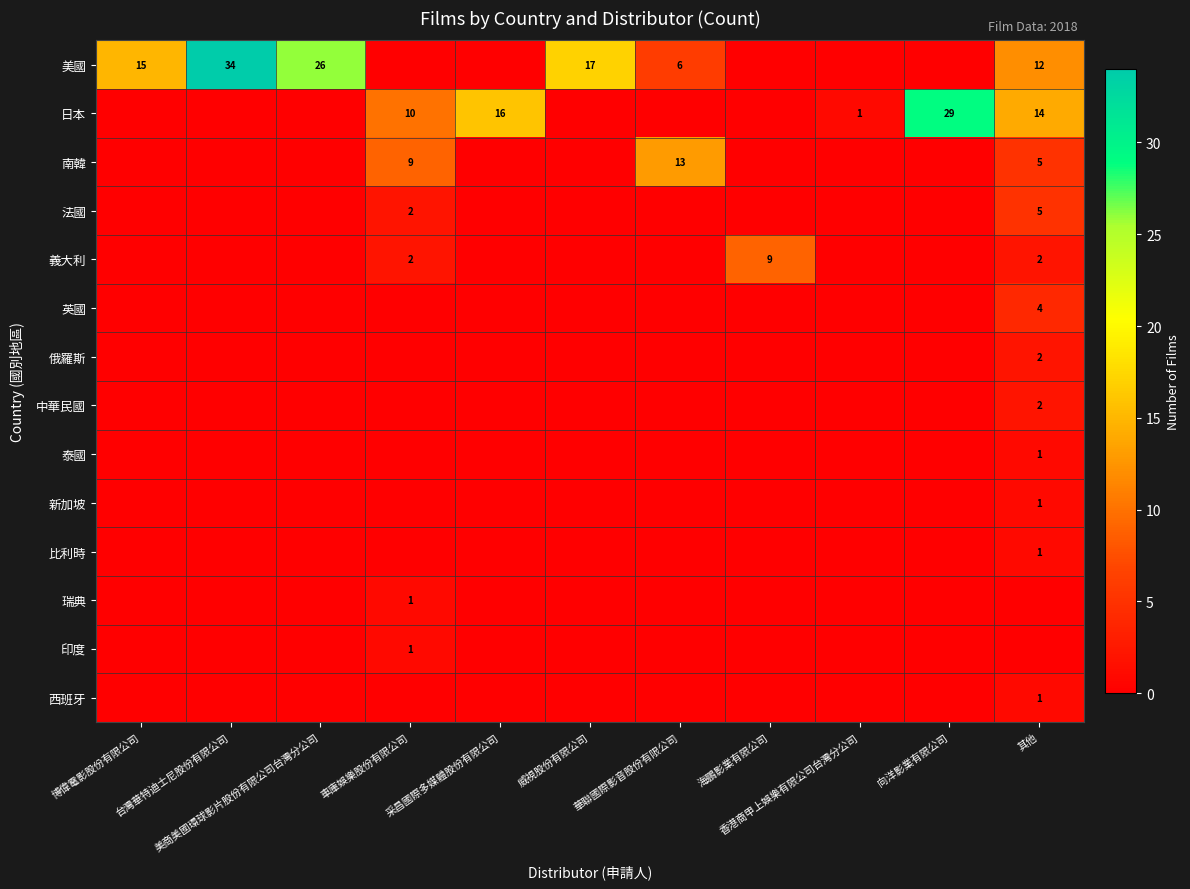

At which category is the sum across all series the highest?

其他